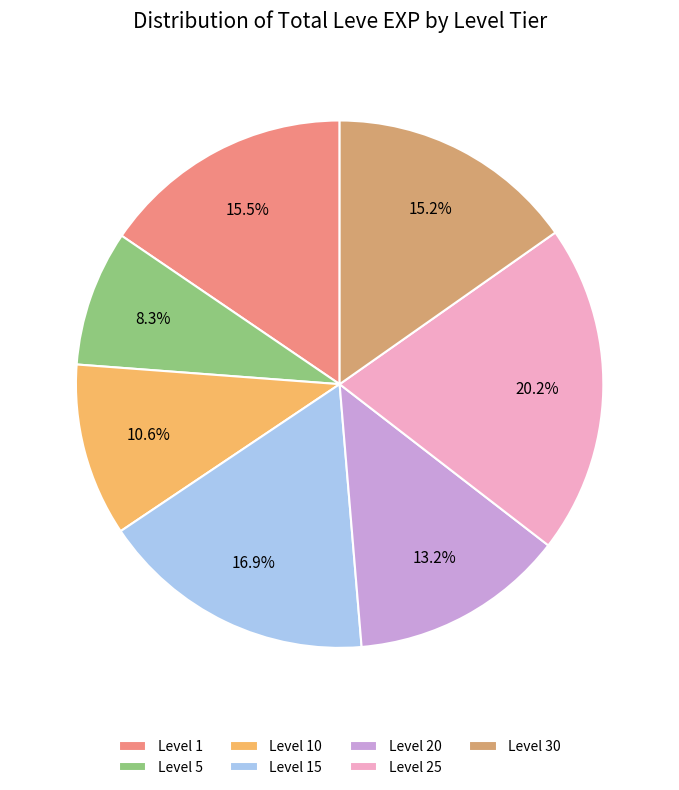

How much of the chart is everything except Level 1?

84.5%